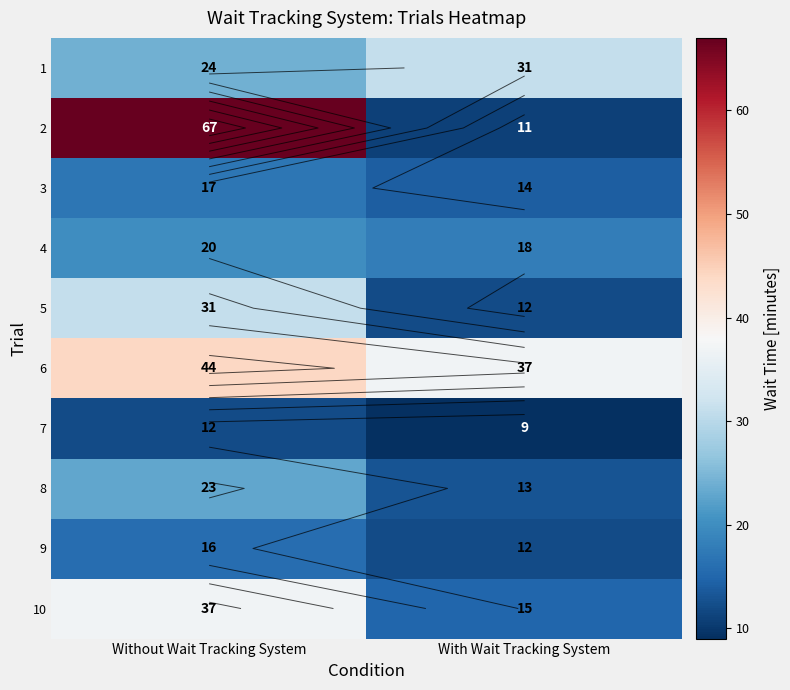

How many values in the 8 series are below 23?

1